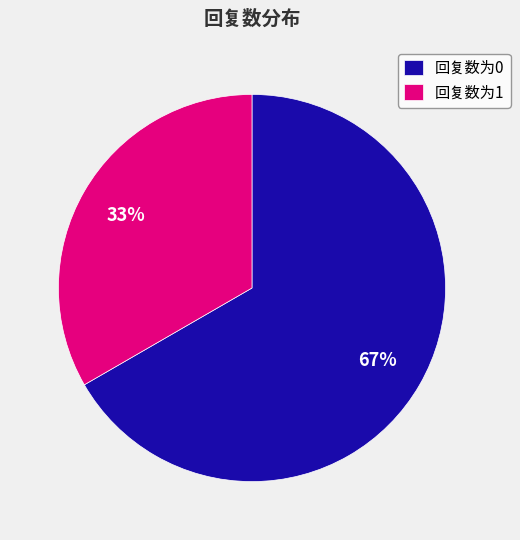

Is the sum of 回复数为1 and 回复数为0 greater than half?

Yes